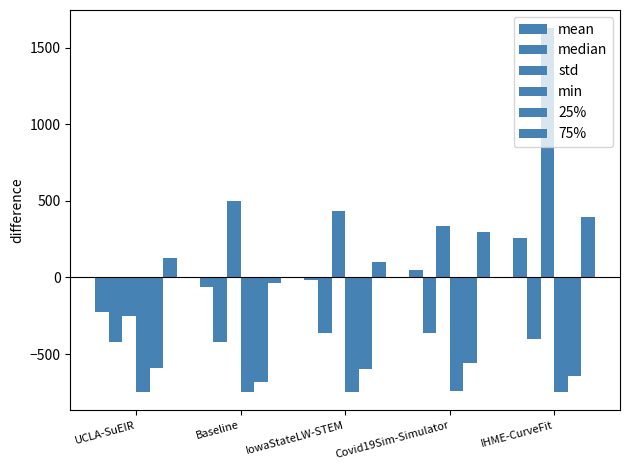

How many values in the std series exceed 433?

3